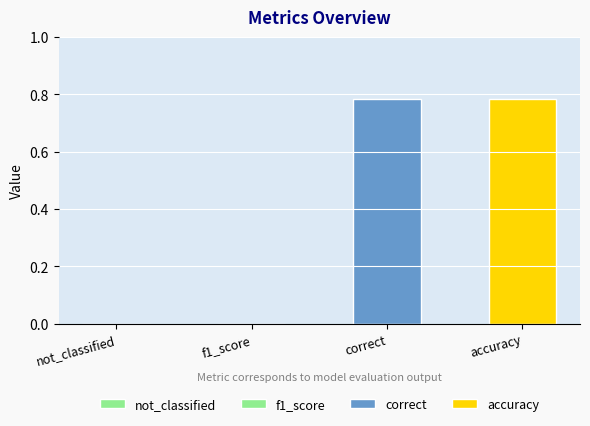

Reading right to left, list all the values displayed in this chart.

accuracy=0.8	correct=0.8	f1_score=0.0	not_classified=0.0